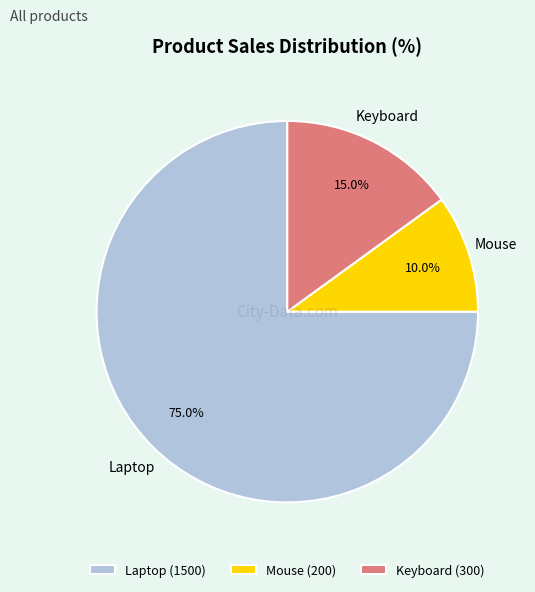

To the nearest percent, what portion does Mouse represent?

10%